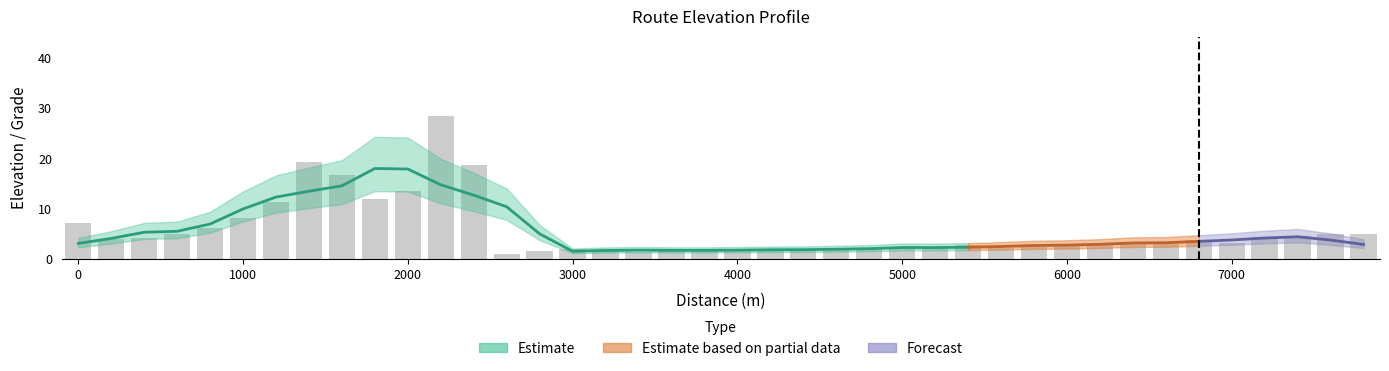

How many values exceed 3?

23